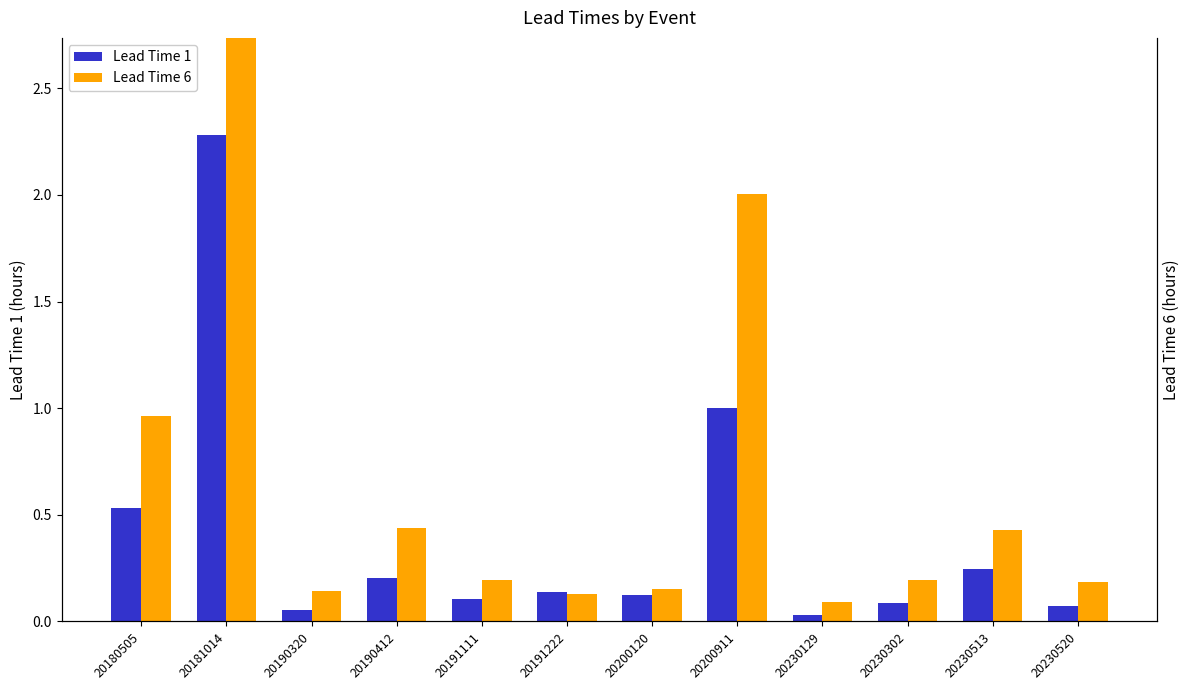

Which series changed the most between 20180505 and 20230129?

Lead Time 6